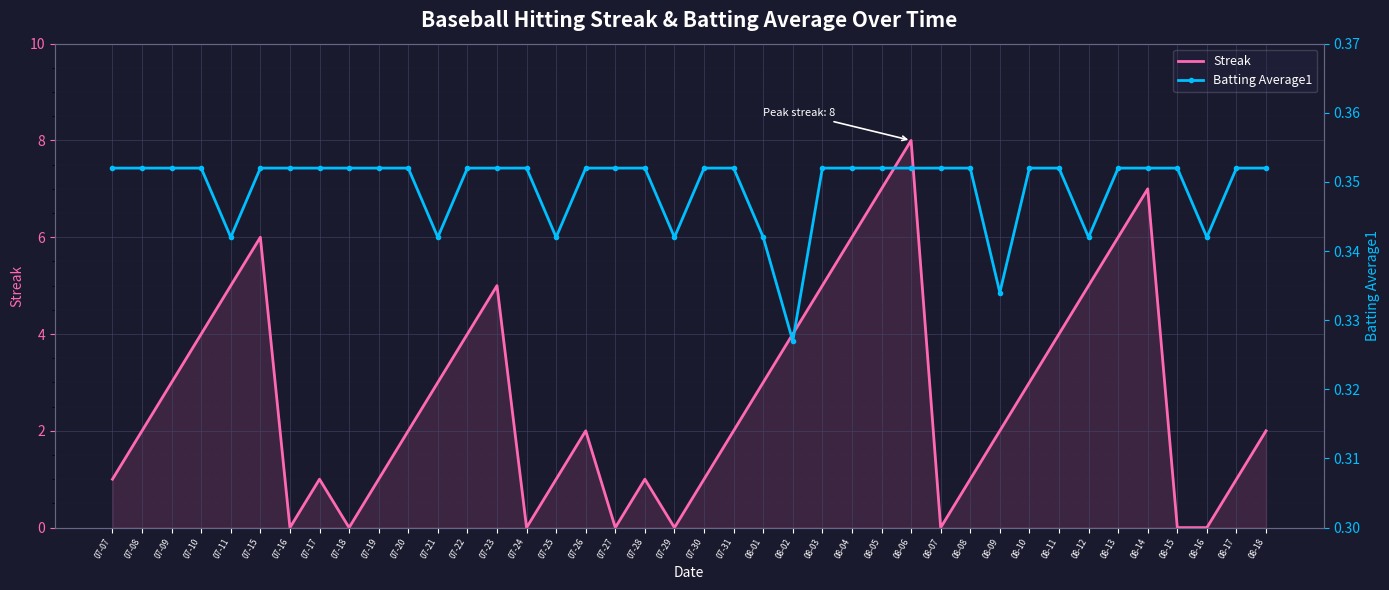

What is the total value across all series at 08-04?

6.4